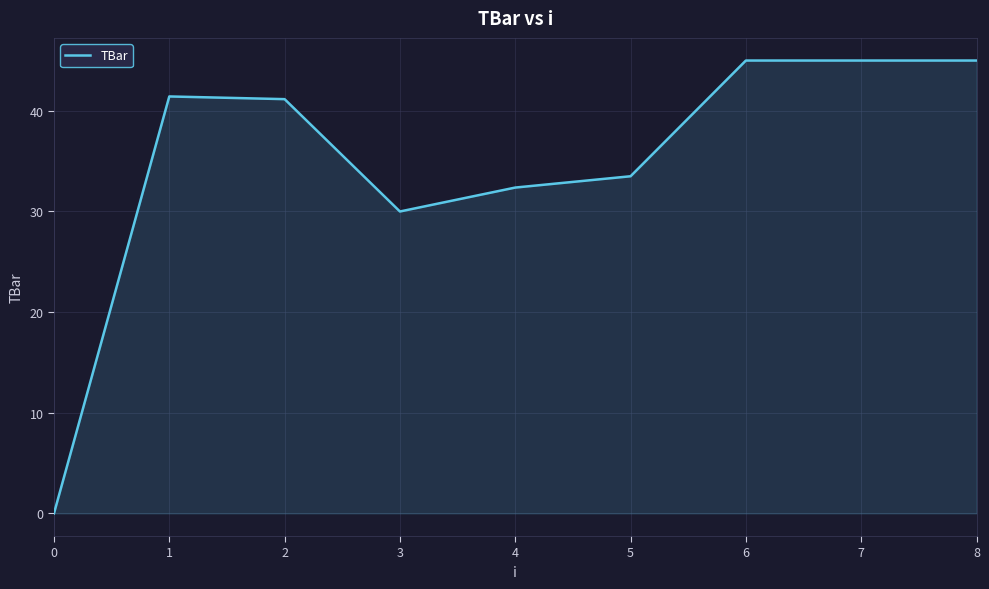

How many lines are shown in the chart?

1